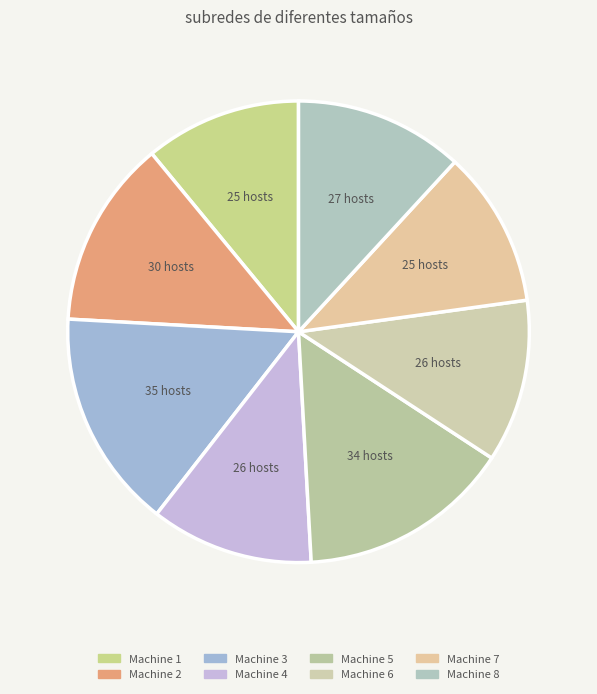

Count the number of slices in the pie.

8